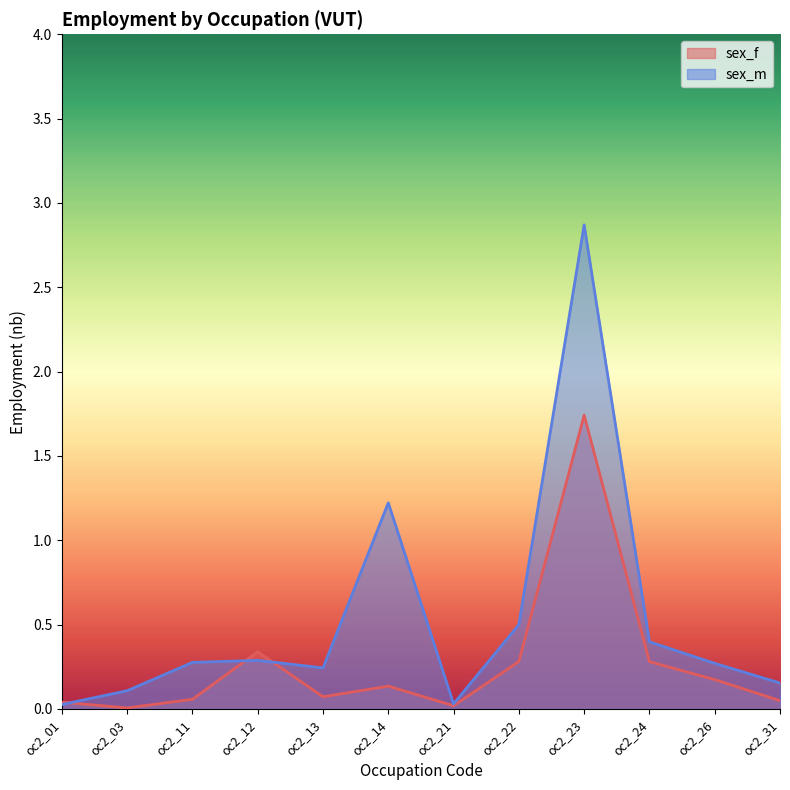

The sex_m series shows 0.0 at oc2_01. True or false?

False